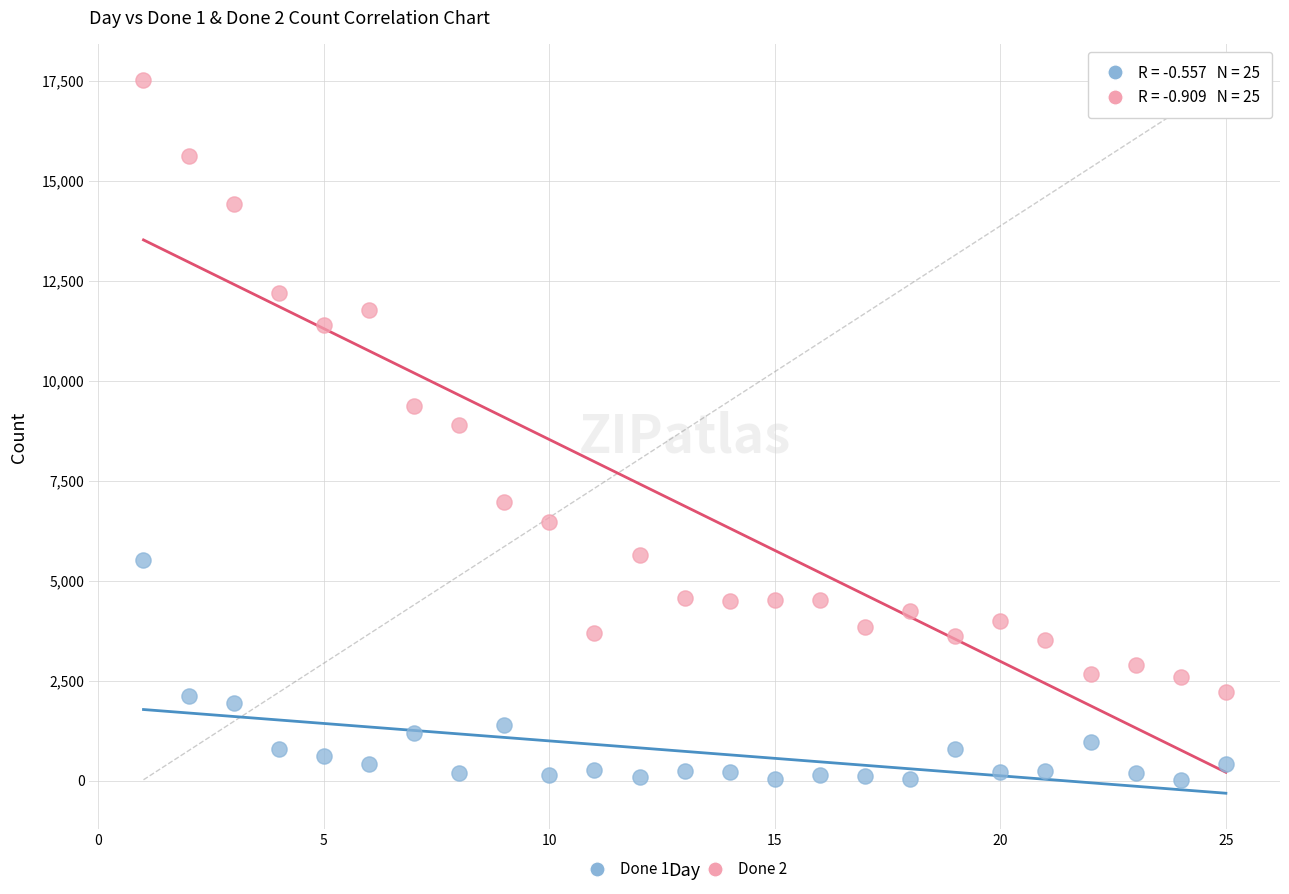

Across all data points, what is the range of X values (max minus min)?

24